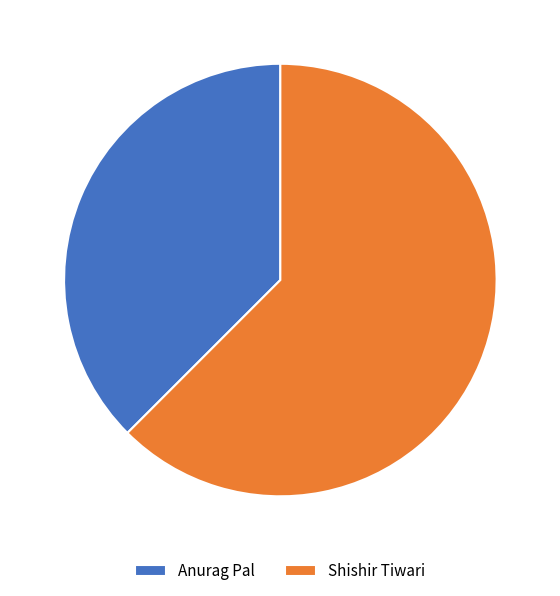

Is there any slice that represents more than half of the pie?

Yes